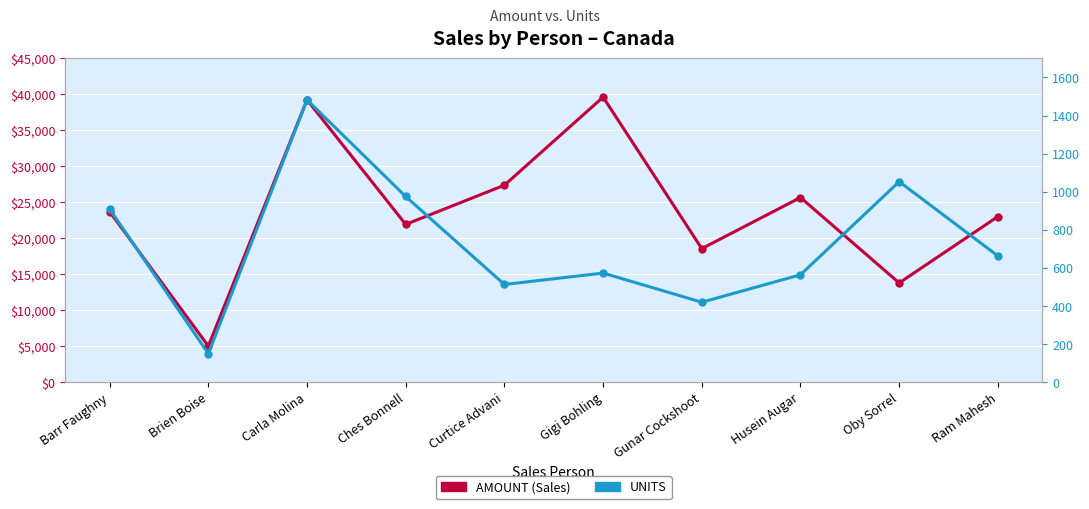

Reading left to right, list all the values displayed in this chart.

AMOUNT (Sales): Barr Faughny=23709	Brien Boise=5019	Carla Molina=39242	Ches Bonnell=21931	Curtice Advani=27377	Gigi Bohling=39620	Gunar Cockshoot=18564	Husein Augar=25669	Oby Sorrel=13797	Ram Mahesh=23016
UNITS: Barr Faughny=909	Brien Boise=150	Carla Molina=1482	Ches Bonnell=975	Curtice Advani=513	Gigi Bohling=573	Gunar Cockshoot=420	Husein Augar=564	Oby Sorrel=1053	Ram Mahesh=663